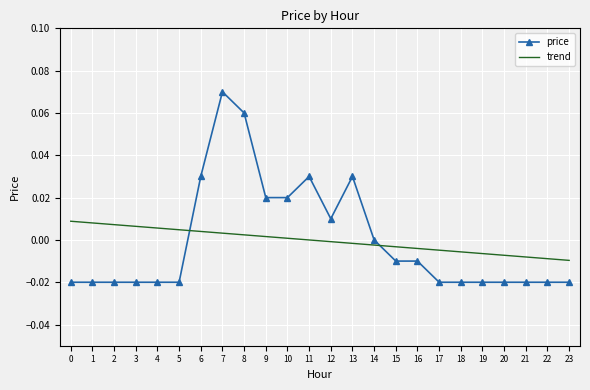

True or false: price and trend intersect in this chart.

True